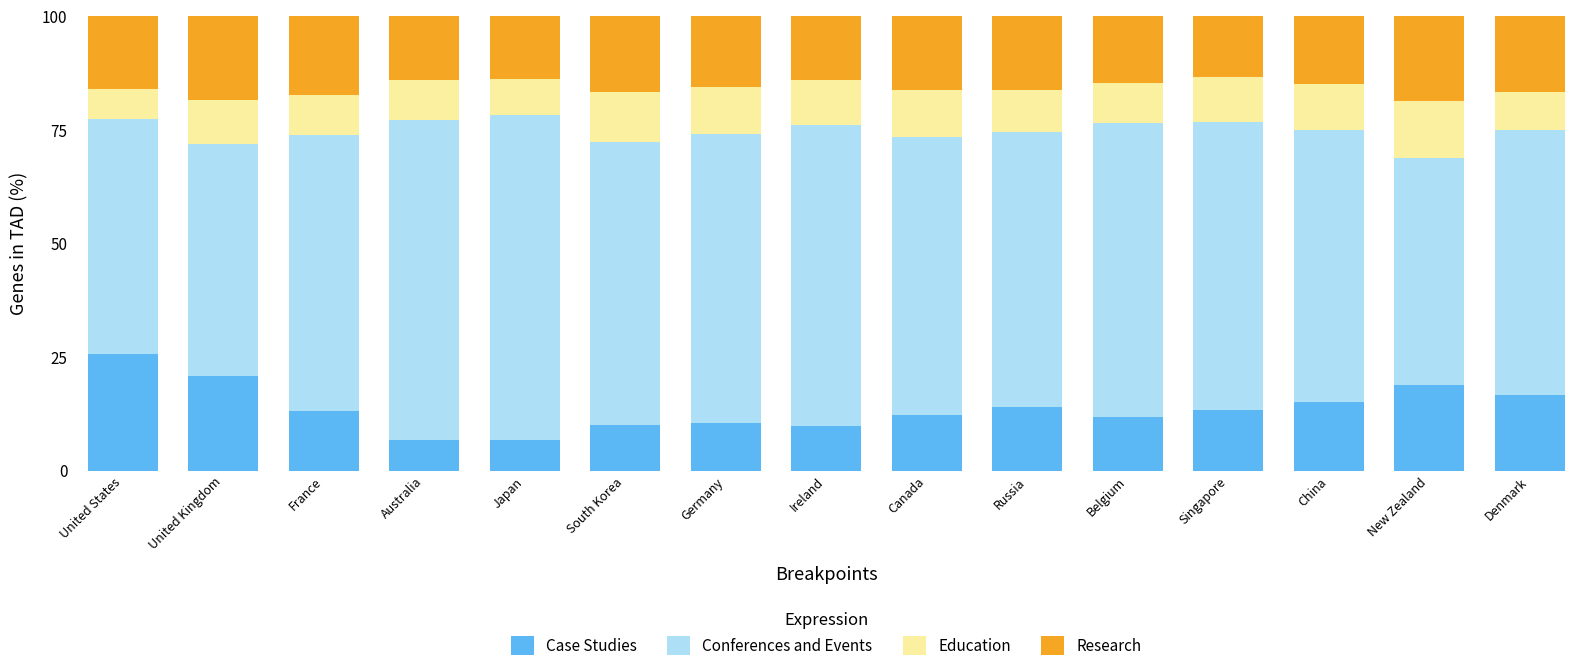

What is the total value across all series at Ireland?

100.0